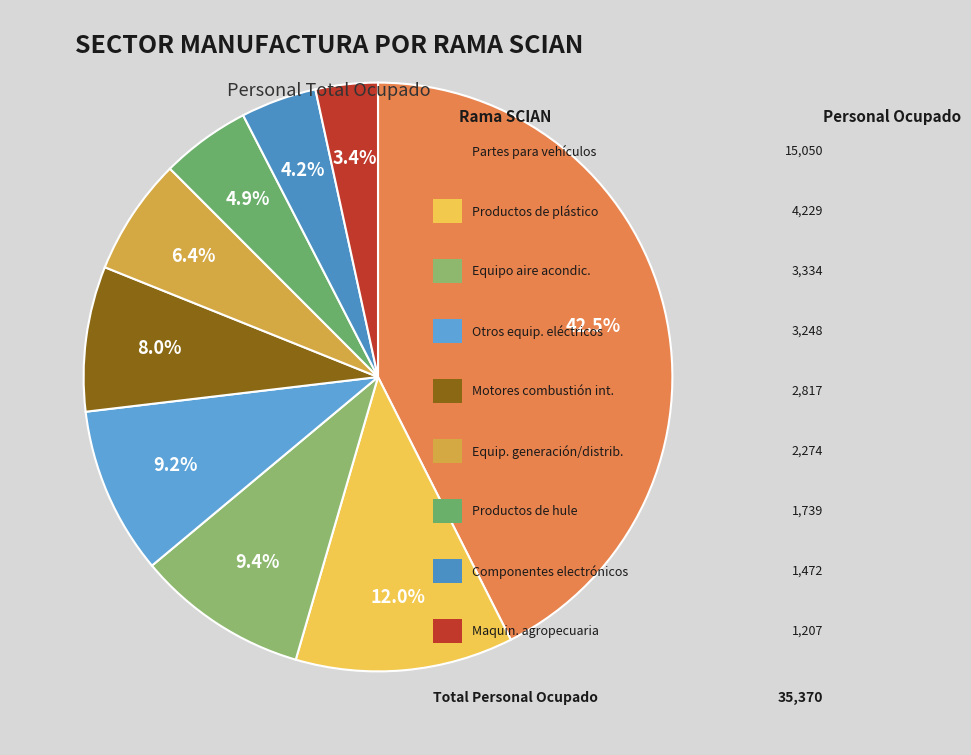

Does any single category account for the majority?

No